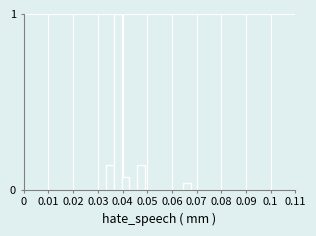

Read against the x-axis, roughly where is the centre of the tallest bar?

0.038